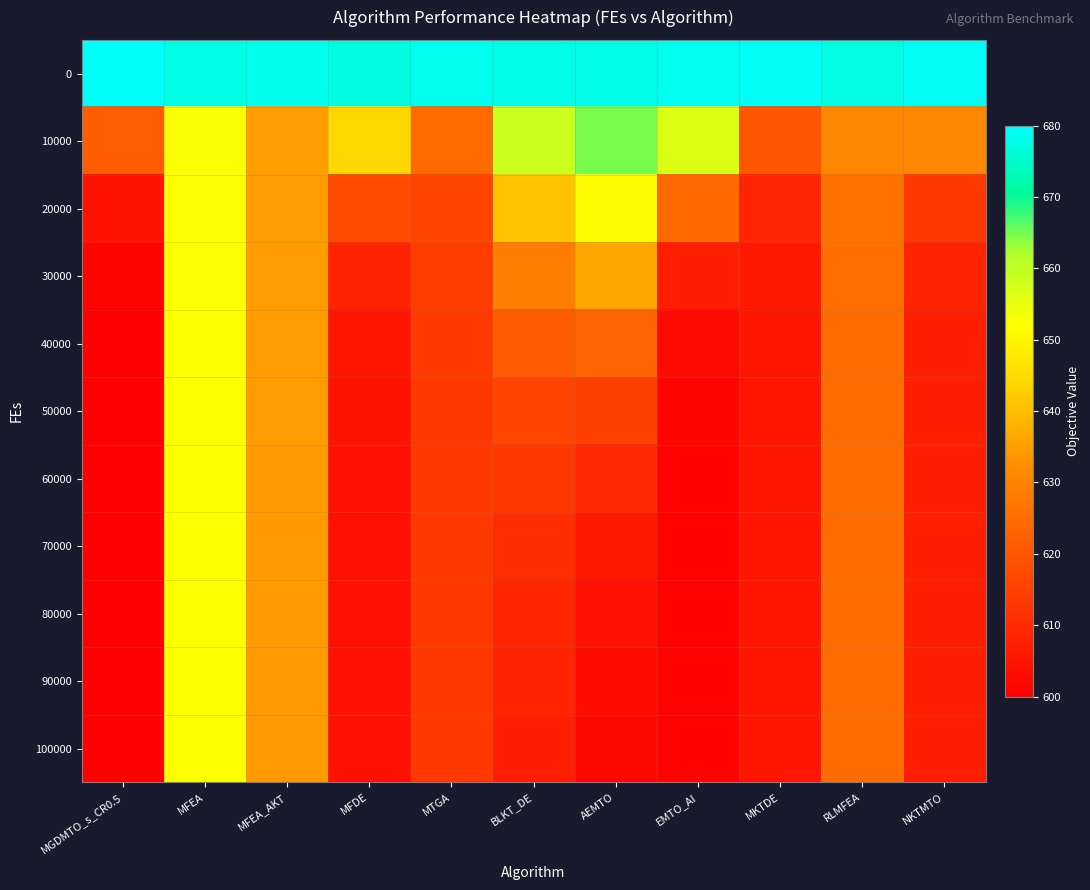

What is the minimum value shown in the chart?

600.1